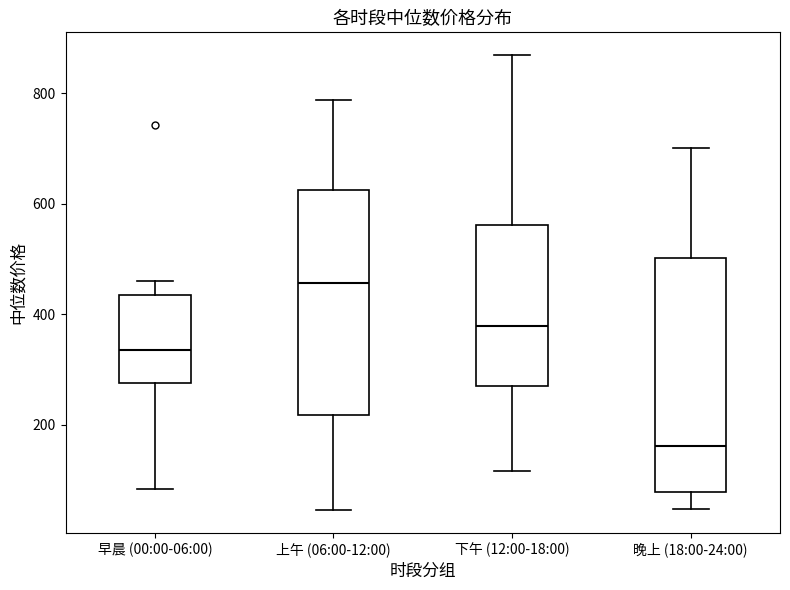

Which box has the highest median line?

上午 (06:00-12:00)